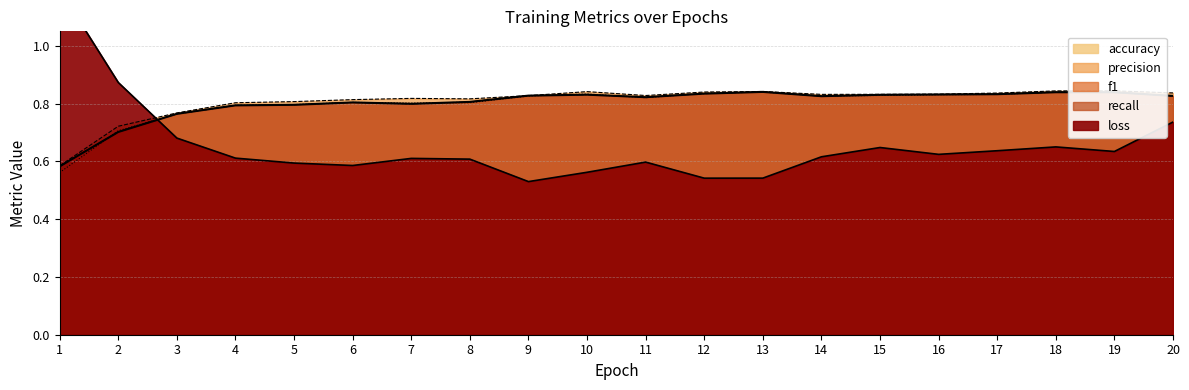

Rank the series at 4 from lowest to highest value.

loss, accuracy, recall, f1, precision